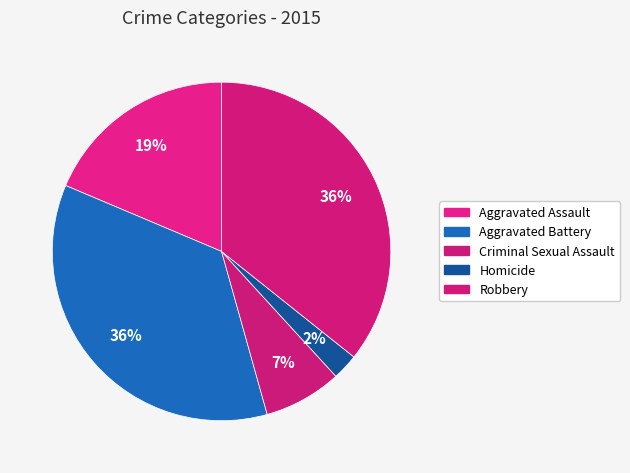

Approximately how many times larger is the value at Aggravated Battery compared to Aggravated Assault?

1.9